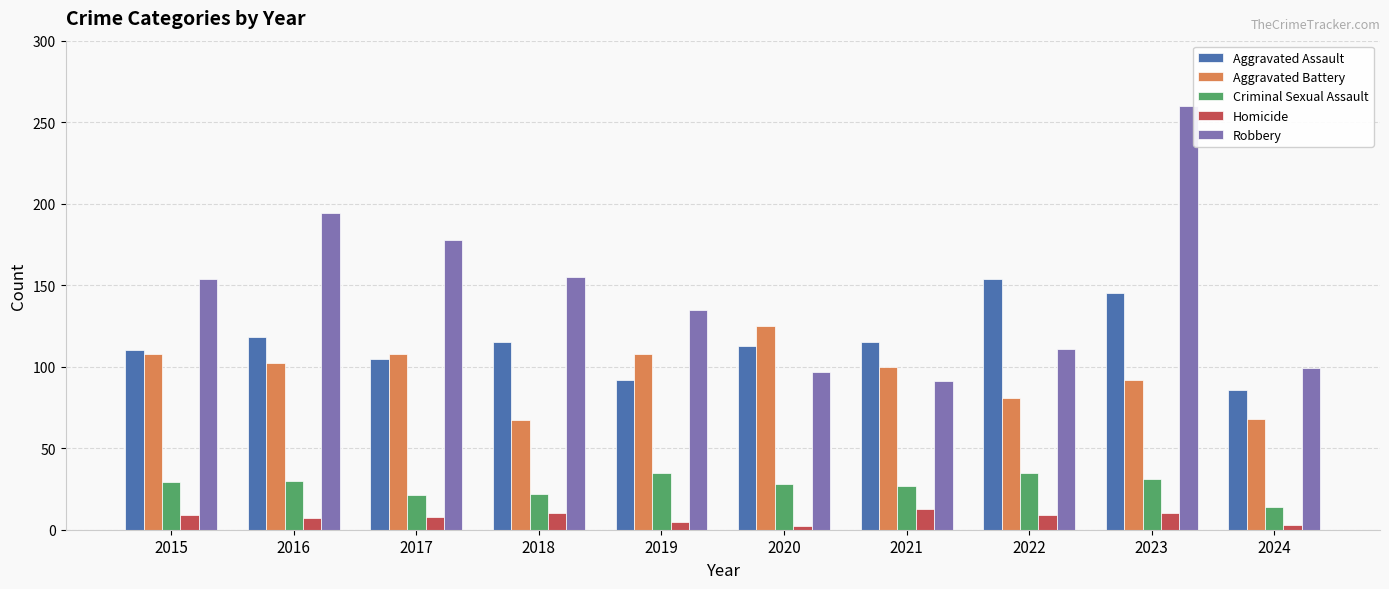

What is the spread (max minus min) of values at 2022?

145